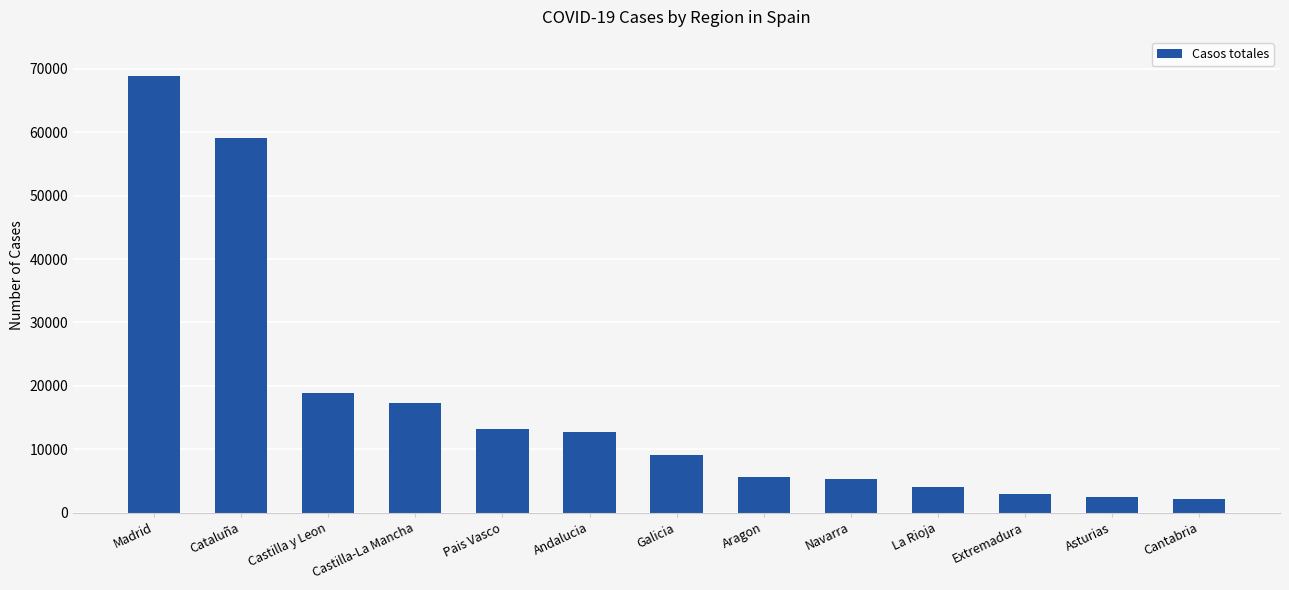

What is the sum of the values at Pais Vasco and Castilla y Leon?

32063